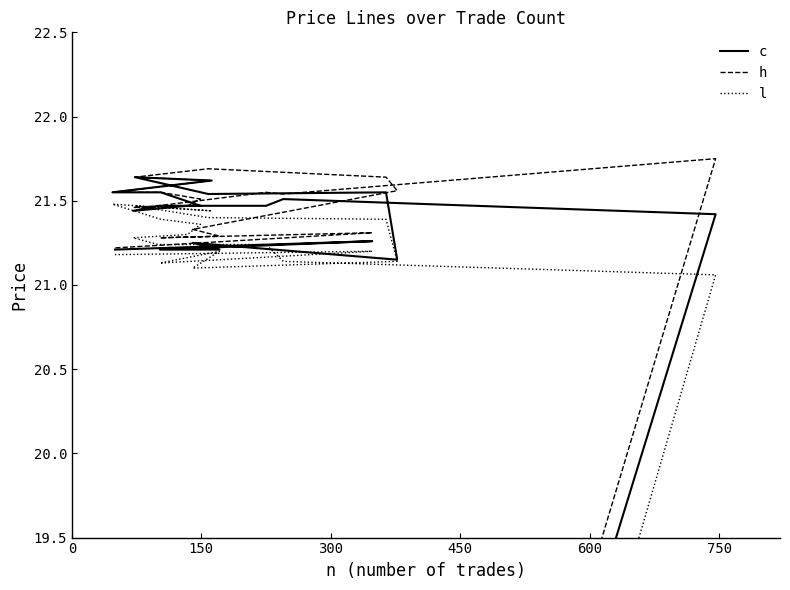

What is the spread (max minus min) of values at 150?

0.7